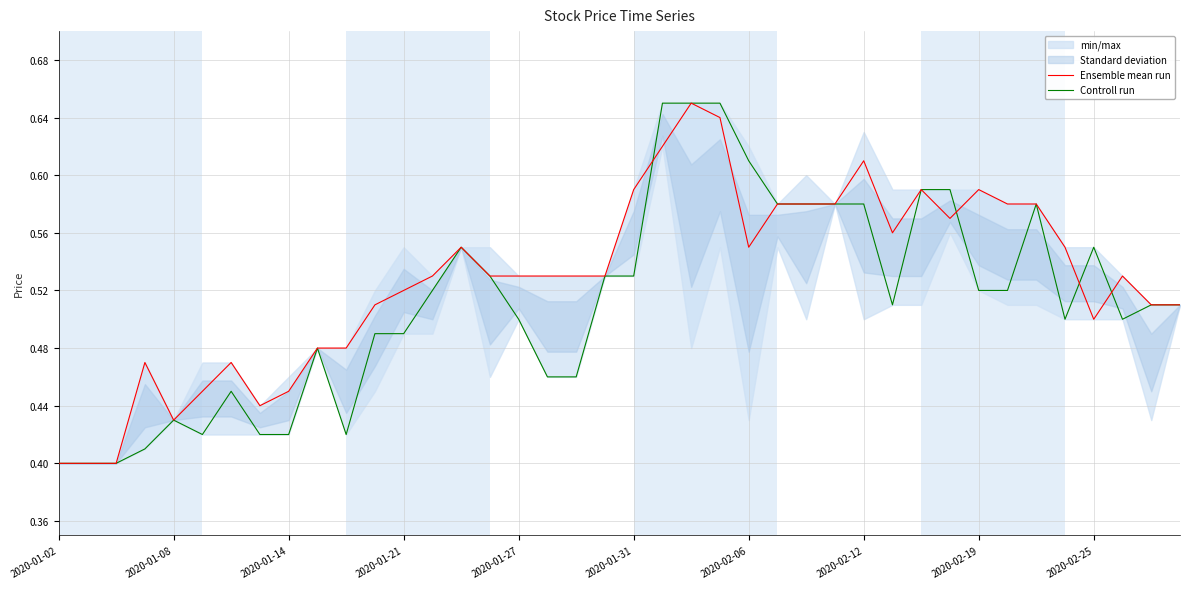

Is it true that Controll run equals 0.9 at 2020-02-25?

False